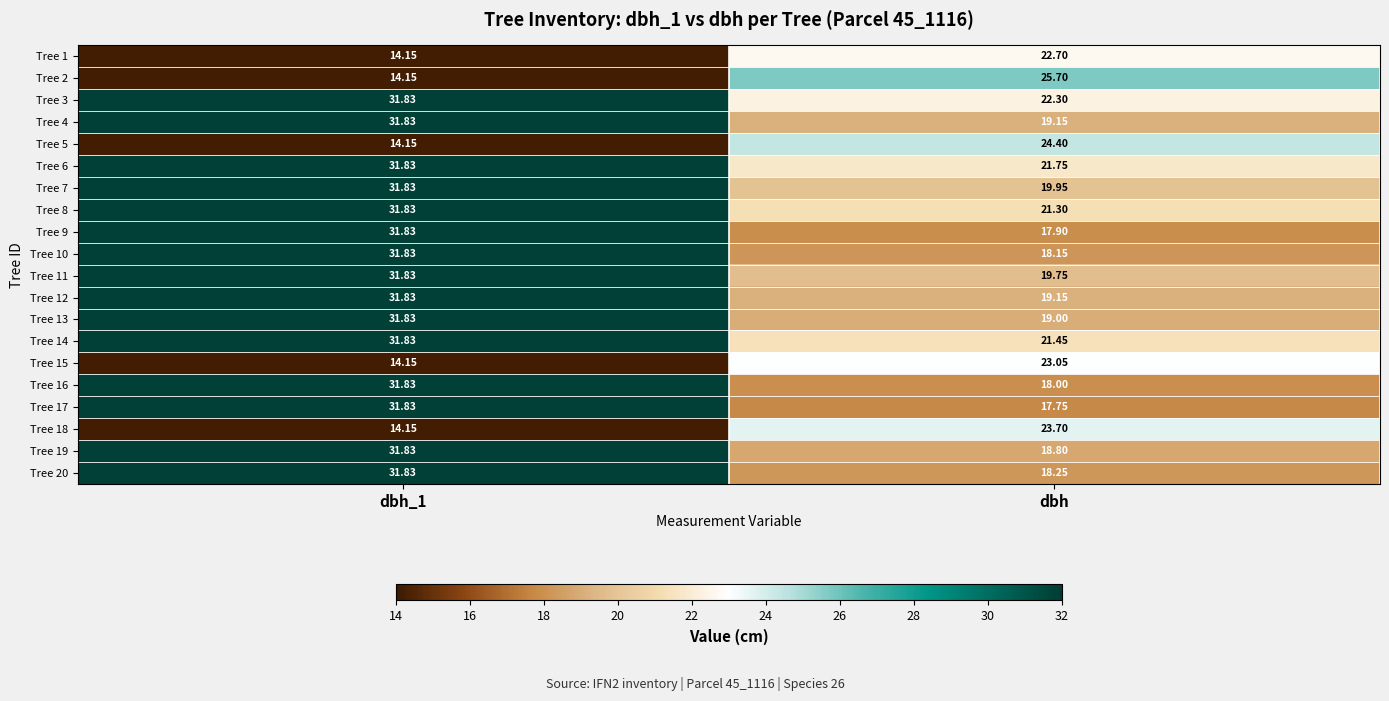

Between dbh_1 and dbh, which series saw the biggest shift?

Tree 17